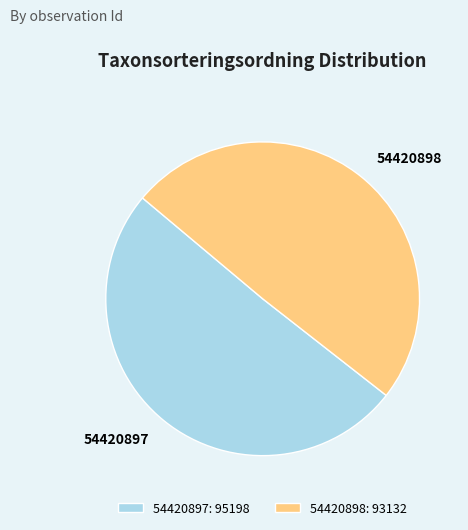

Is the sum of 54420897 and 54420898 greater than half?

Yes